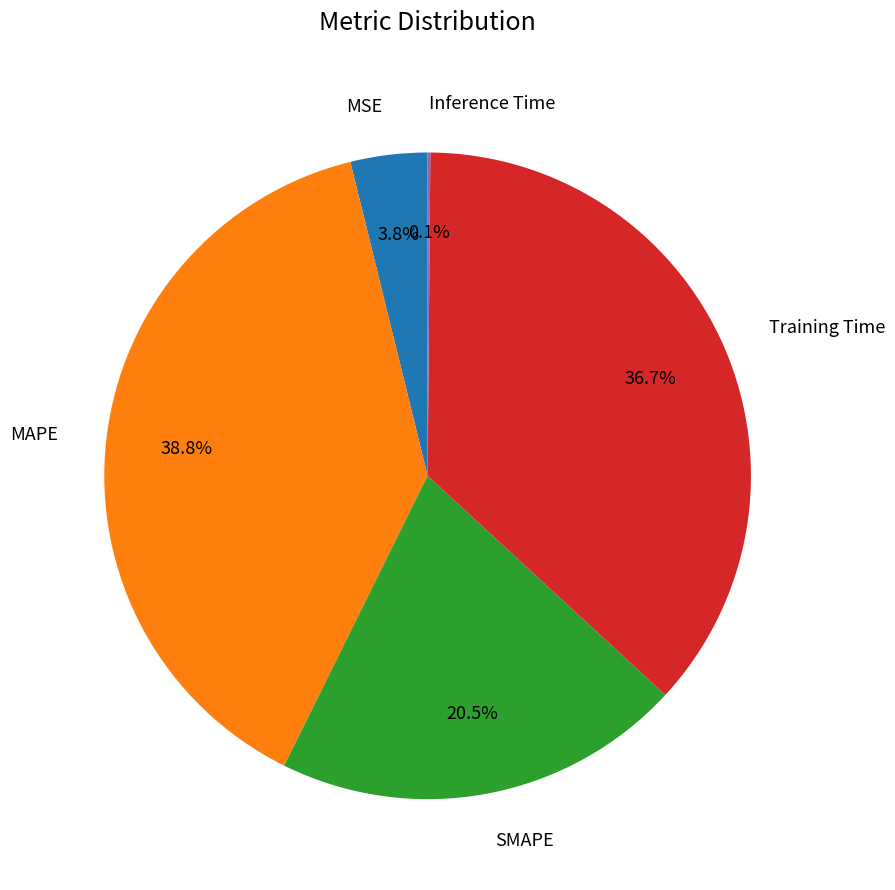

Between MSE and SMAPE, which is larger?

SMAPE